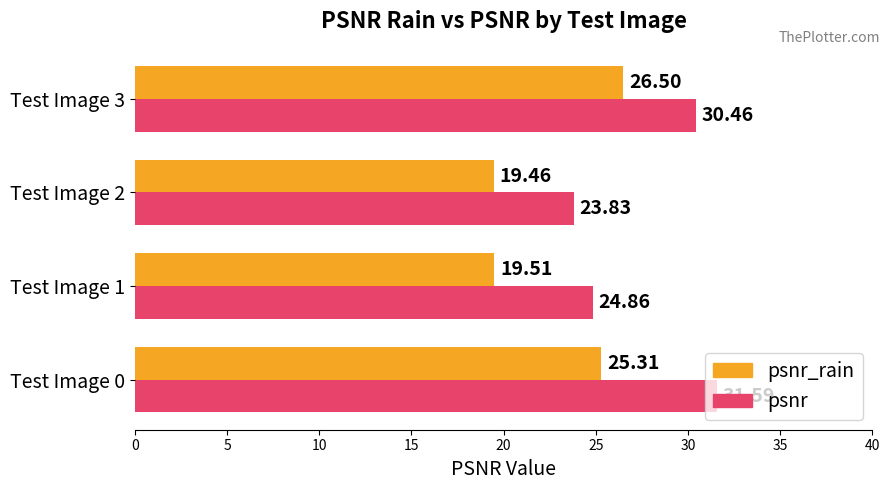

Rank the series at Test Image 2 from highest to lowest value.

psnr, psnr_rain